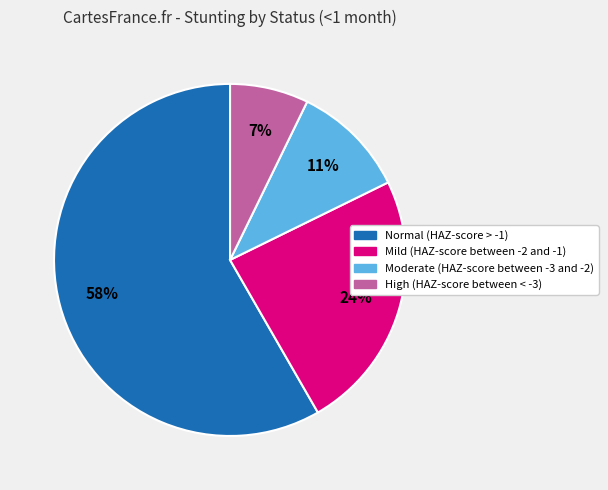

Rank the categories by value from highest to lowest.

Normal (HAZ-score > -1), Mild (HAZ-score between -2 and -1), Moderate (HAZ-score between -3 and -2), High (HAZ-score between < -3)